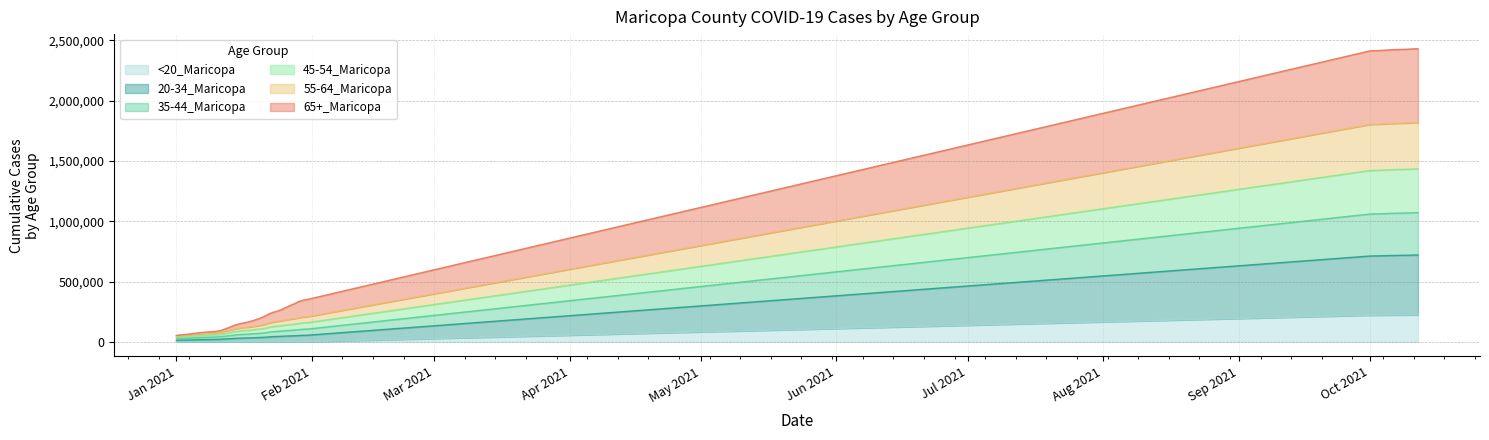

Which category has the lowest value in the 20-34_Maricopa series?

Jan 2021